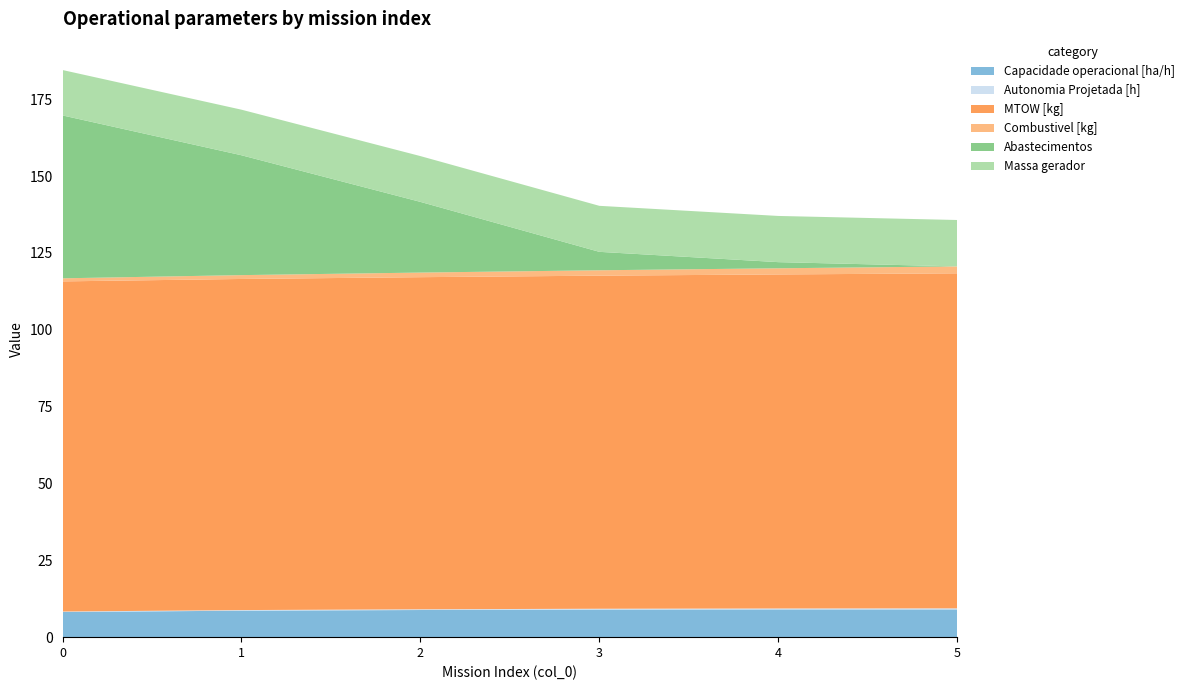

Reading left to right, extract all data points from this chart.

Capacidade operacional [ha/h]: 8.2	8.6	8.8	9.0	9.0	9.0
Autonomia Projetada [h]: 0.2	0.2	0.2	0.3	0.3	0.4
MTOW [kg]: 107.4	107.7	108.0	108.4	108.7	109.0
Combustivel [kg]: 1.0	1.2	1.5	1.8	2.0	2.2
Abastecimentos: 53.0	39.0	23.0	6.0	2.0	0.0
Massa gerador: 14.8	14.8	14.9	15.0	15.0	15.1